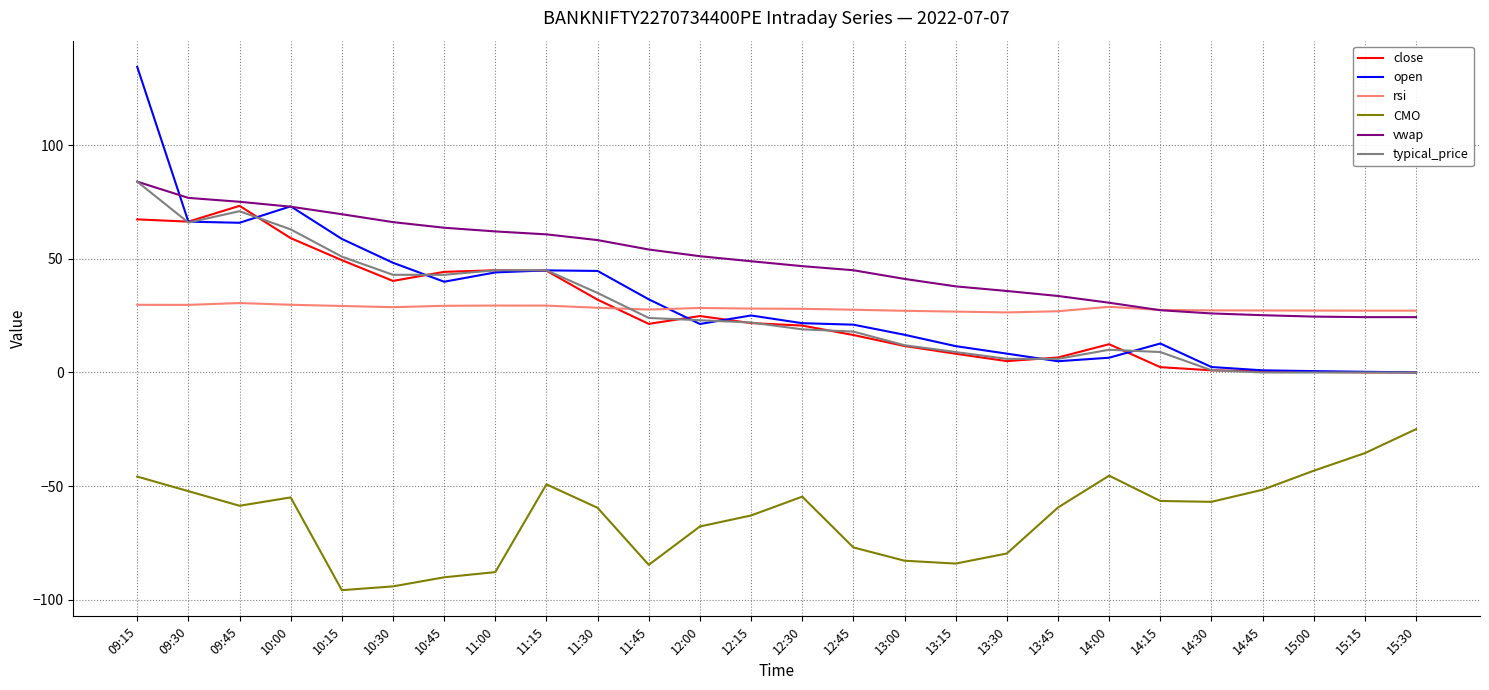

After their last crossing, which series has the higher values: rsi or close?

rsi